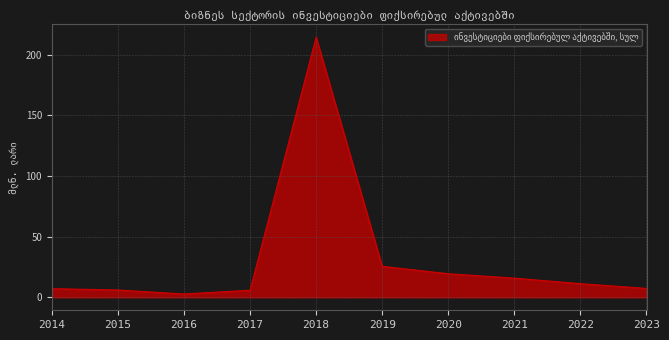

At which label does the data first exceed 11?

2018